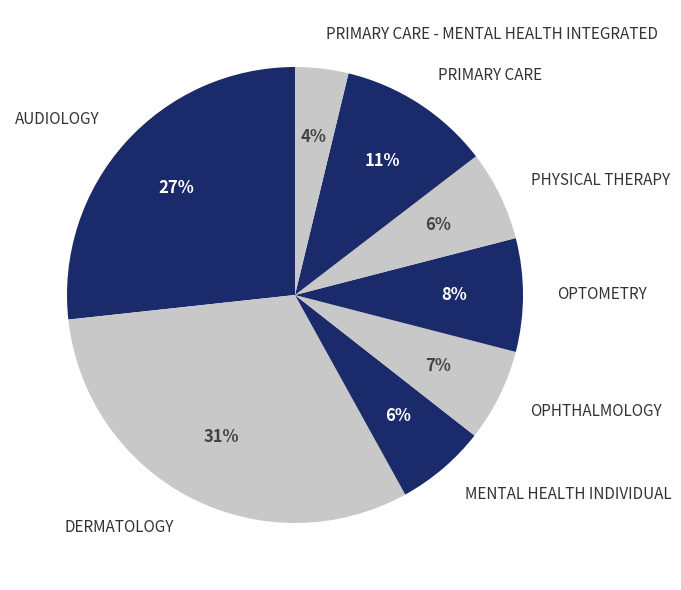

To the nearest percent, what is the combined percentage of PRIMARY CARE and MENTAL HEALTH INDIVIDUAL?

17%